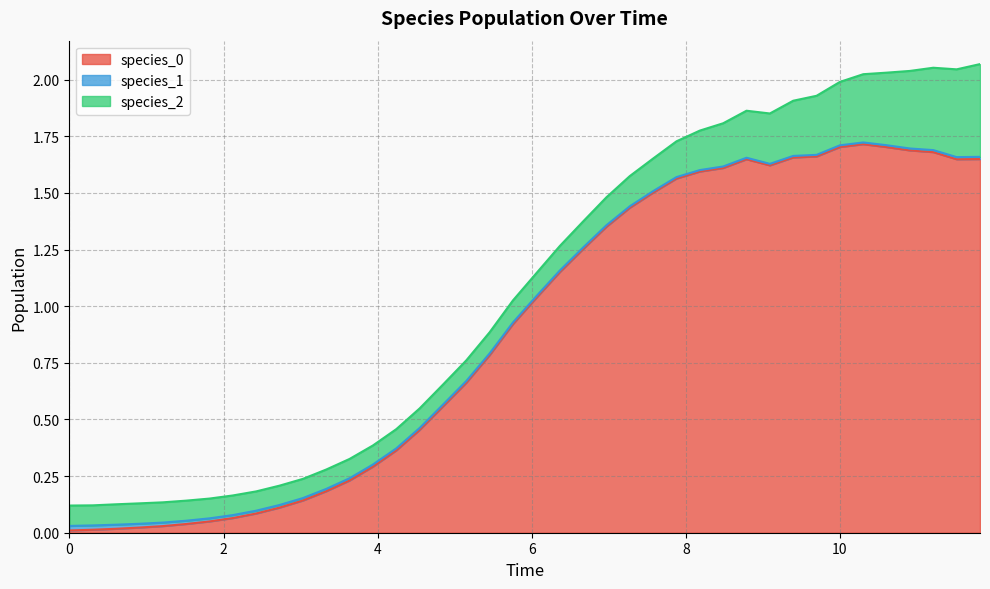

Rank the series by their maximum value, from lowest to highest.

species_1, species_2, species_0